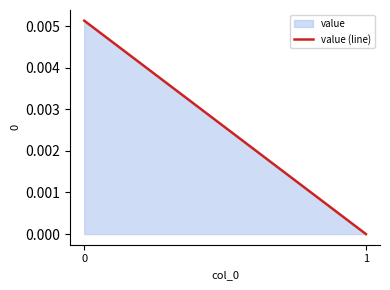

List the labels in order of value, smallest first.

1, 0